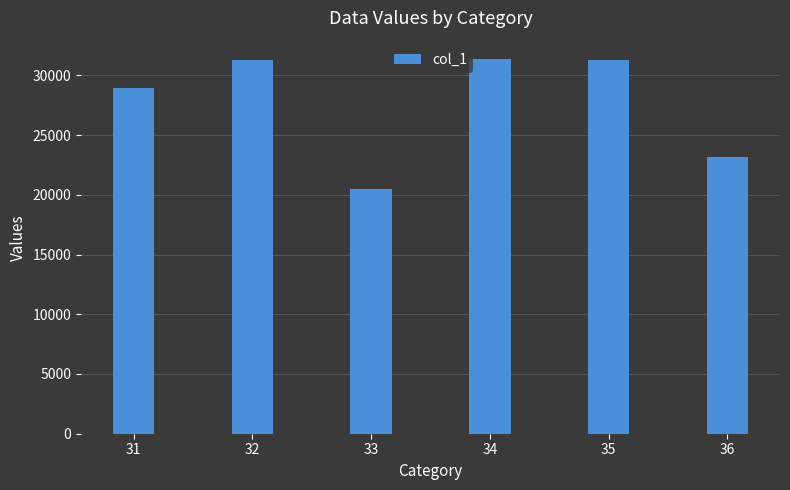

What is the change in value from 31 to 36?

-5751.9